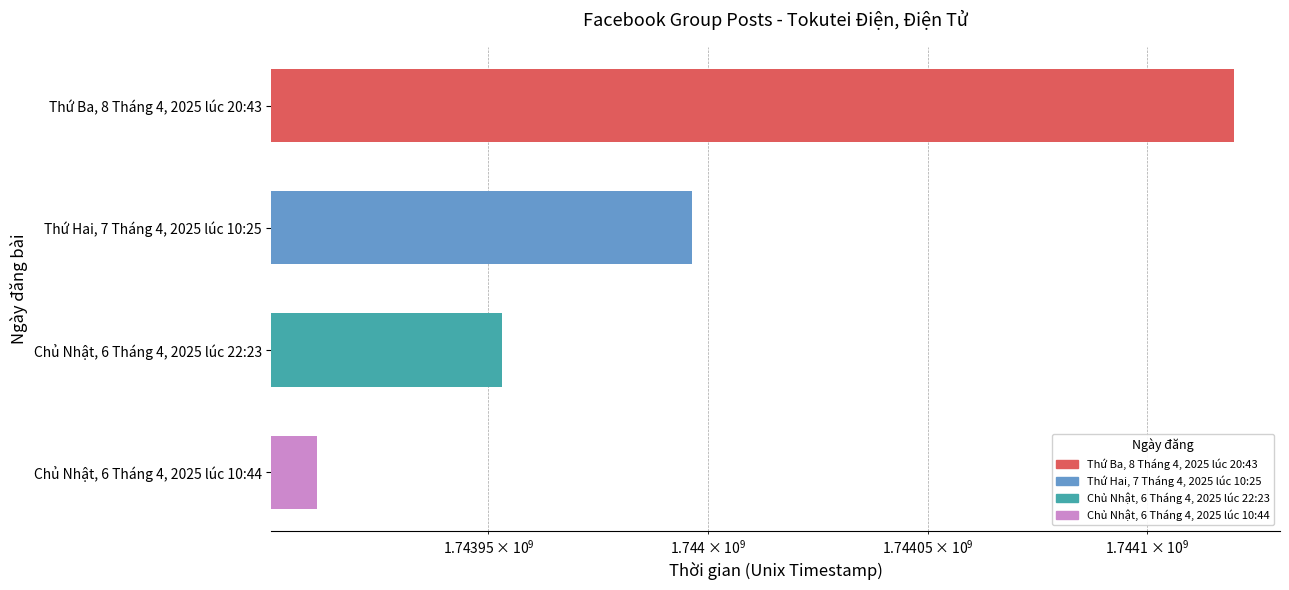

What is the approximate value at Chủ Nhật, 6 Tháng 4, 2025 lúc 10:44, to the nearest 50?

1743911050